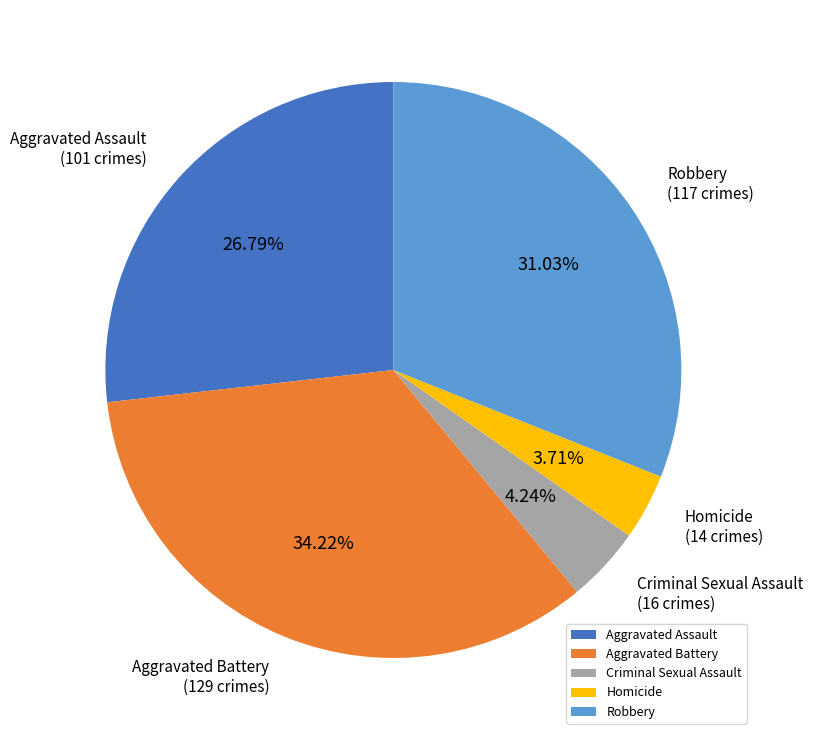

Which has a higher value, Robbery or Aggravated Battery?

Aggravated Battery